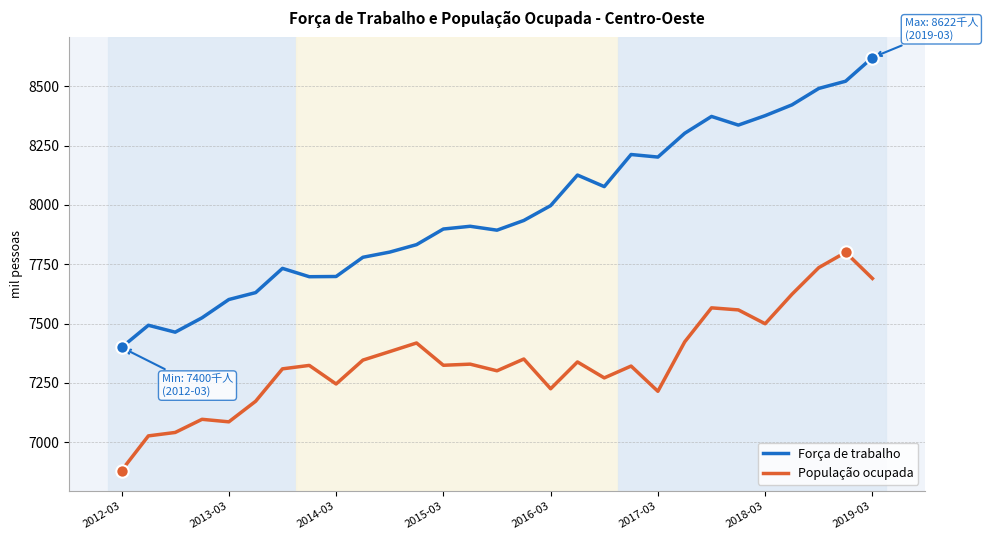

Which series has the widest spread of values?

Força de trabalho